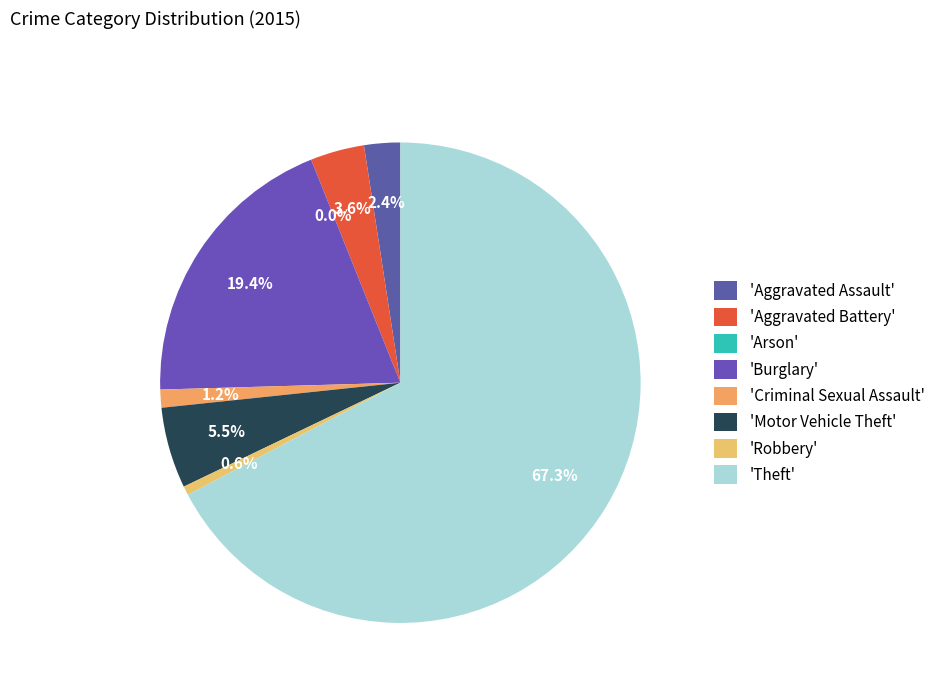

Between Motor Vehicle Theft and Aggravated Assault, which is larger?

Motor Vehicle Theft